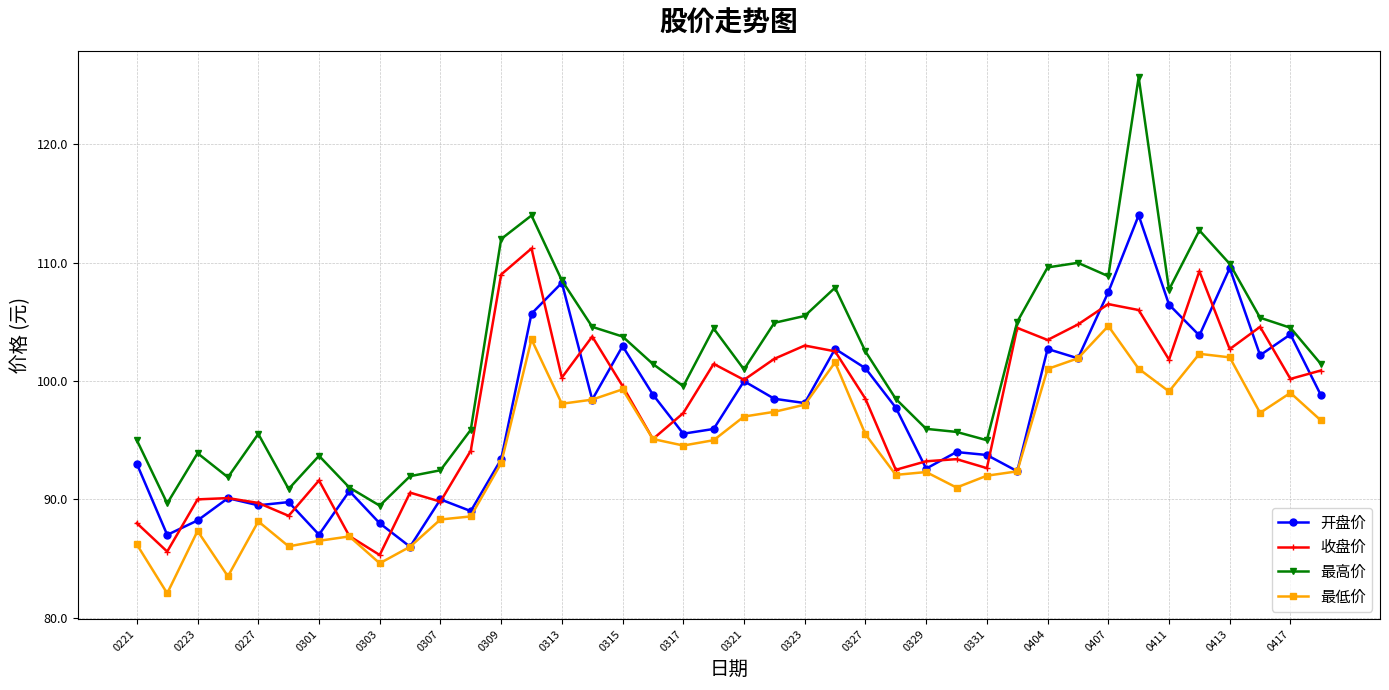

True or false: 开盘价 has more than 2 interior local peaks.

True